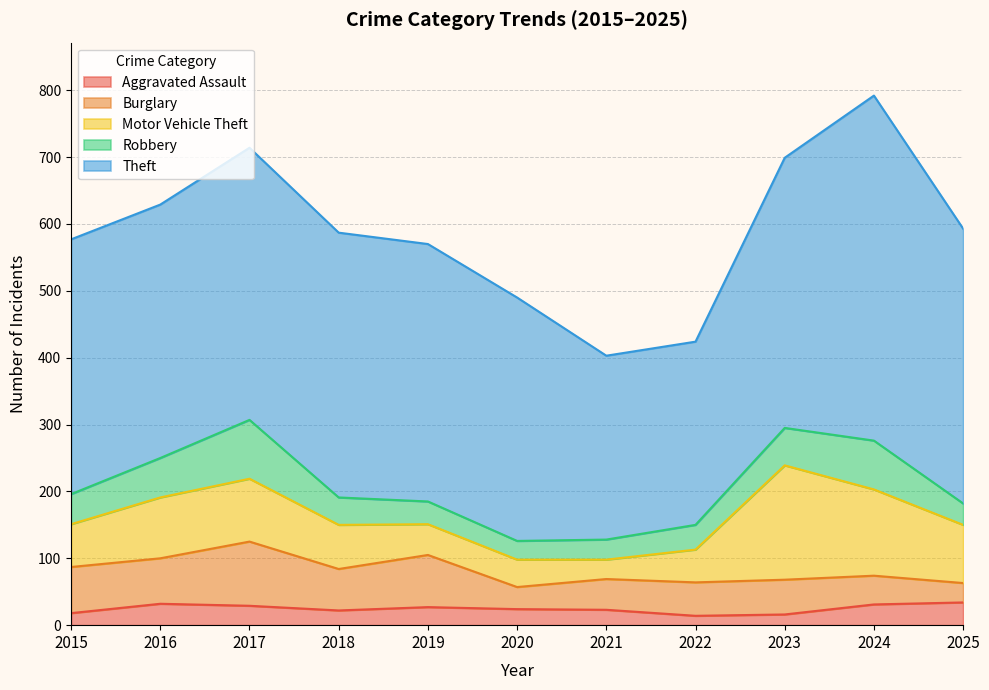

How many interior local valleys does the Burglary series have?

3